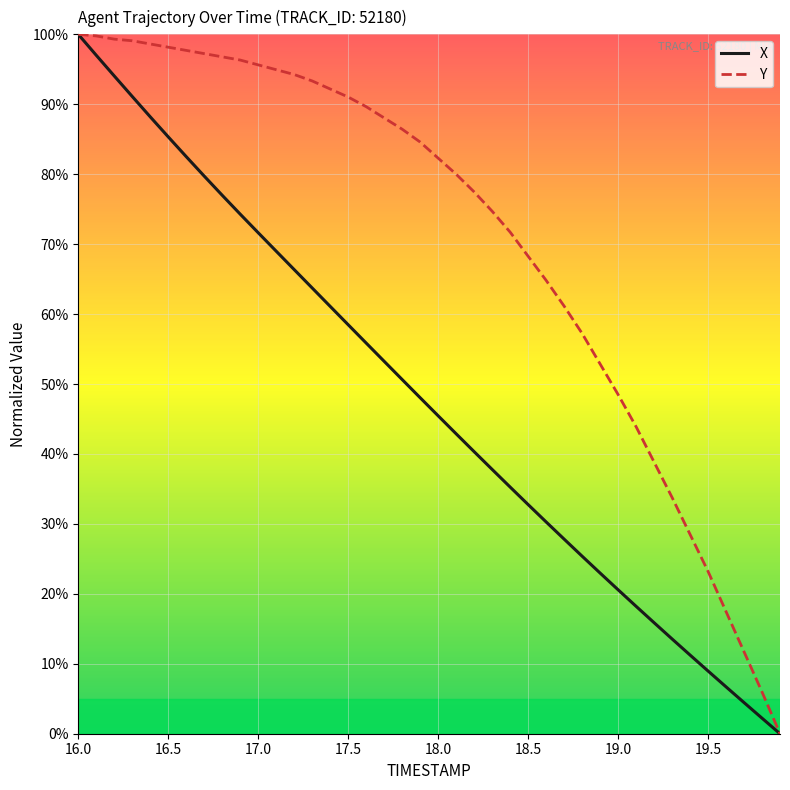

What is the greatest value displayed?

100.0